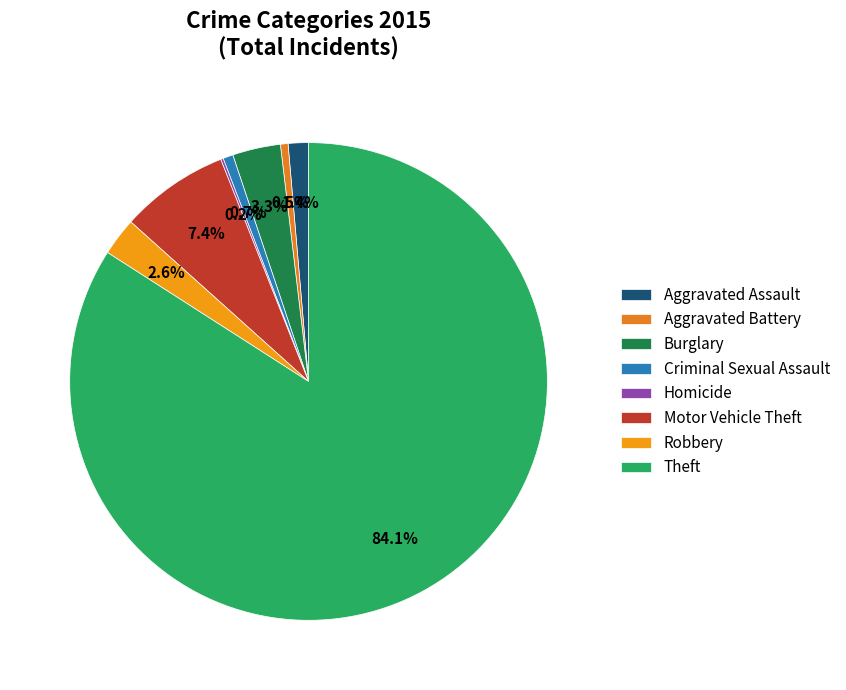

To the nearest percent, what percentage of the pie is Motor Vehicle Theft?

7%